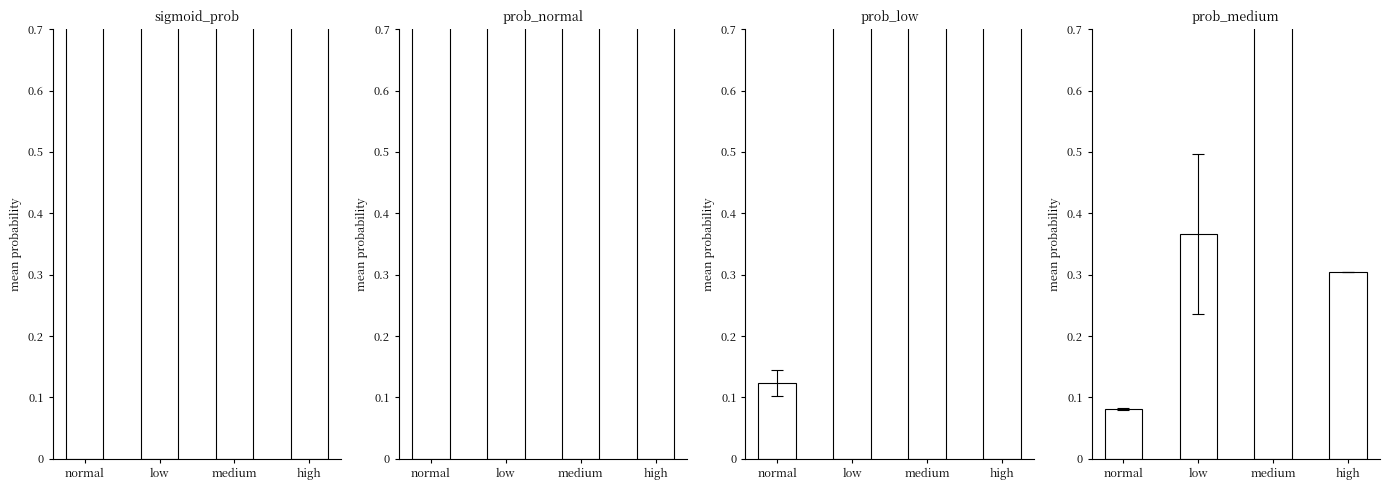

How many bars are there in total?

16